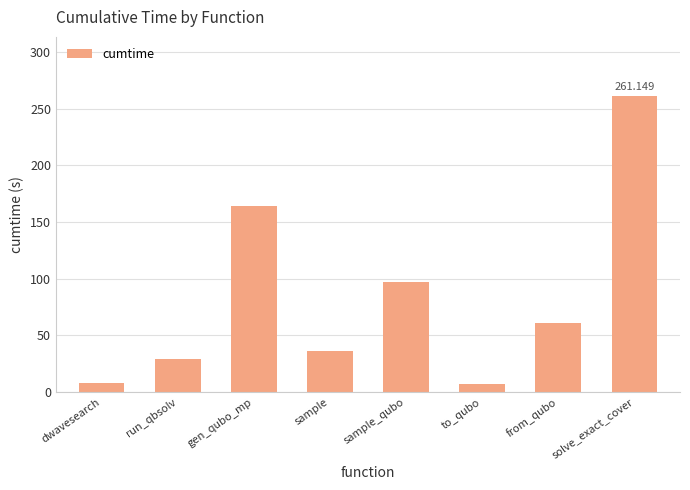

Which label corresponds to the largest value in the chart?

solve_exact_cover